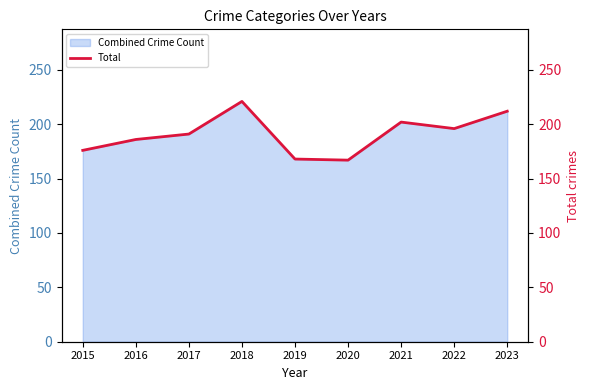

Which category has the lowest value across all series?

2020